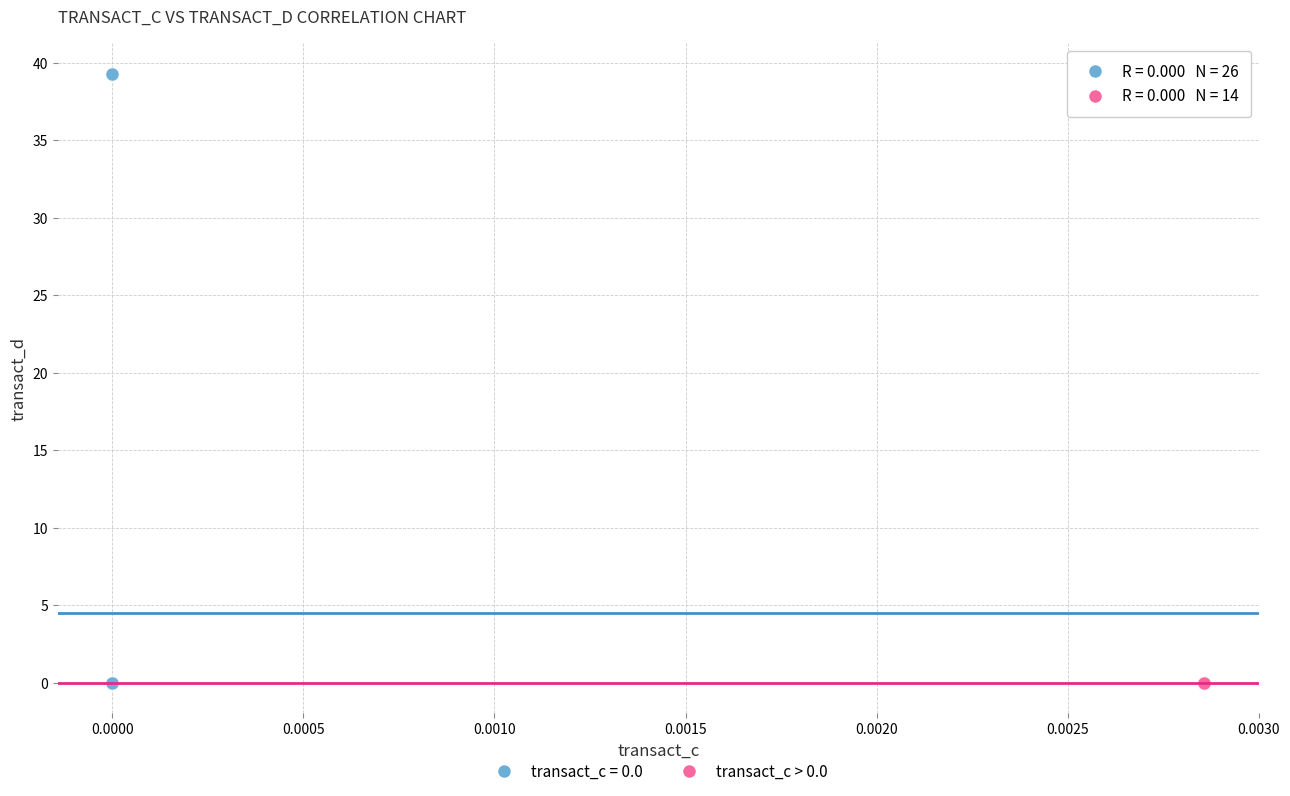

Which series reaches the maximum Y coordinate?

transact_c = 0.0